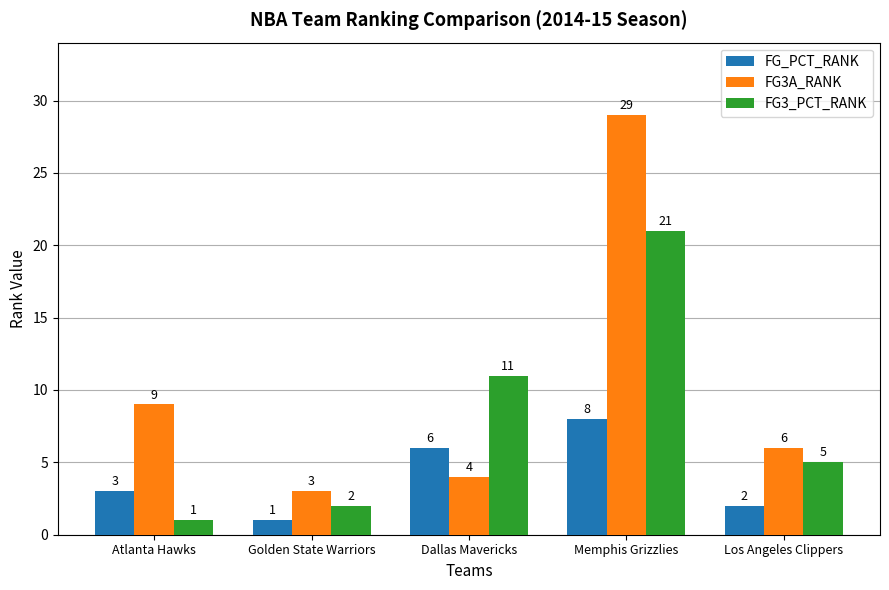

True or false: FG3_PCT_RANK has a value of 5 at Los Angeles Clippers.

True